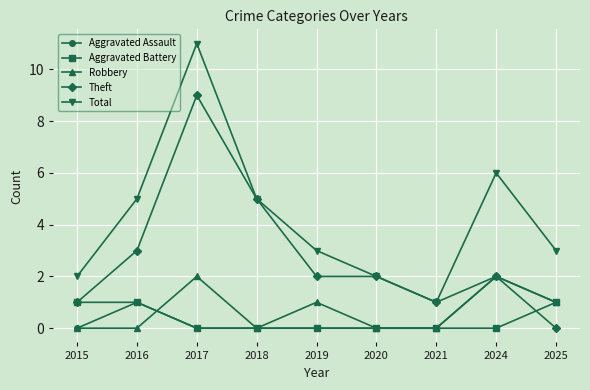

True or false: Robbery and Total intersect in this chart.

False